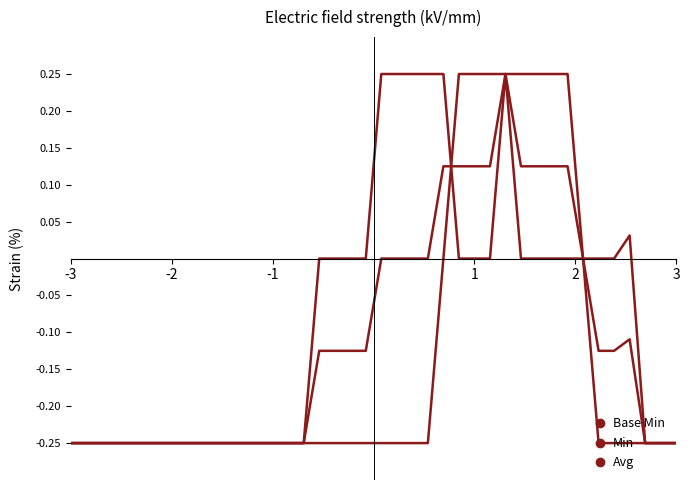

What is the lowest value of the Base Min series?

-0.2